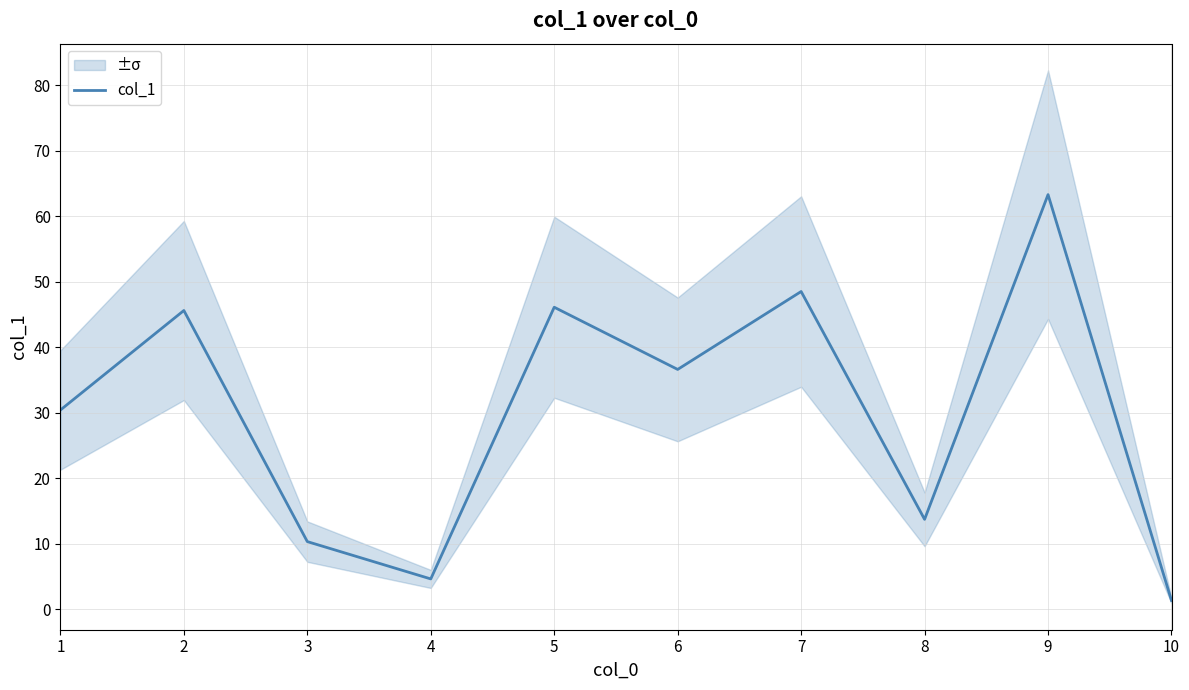

Rank the categories by value from highest to lowest.

9, 7, 5, 2, 6, 1, 8, 3, 4, 10